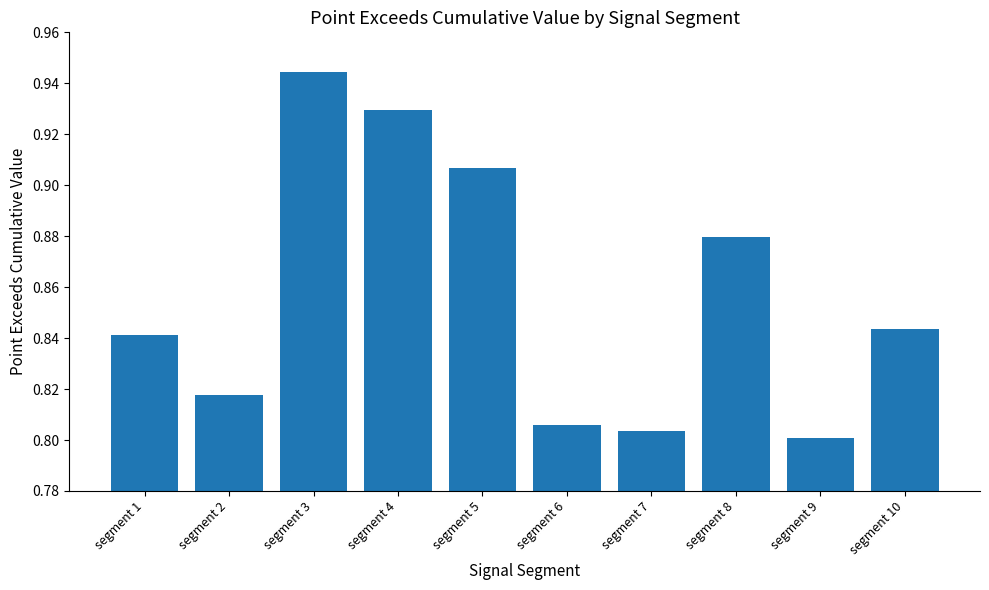

Count the values in the range 0 to 1.

10